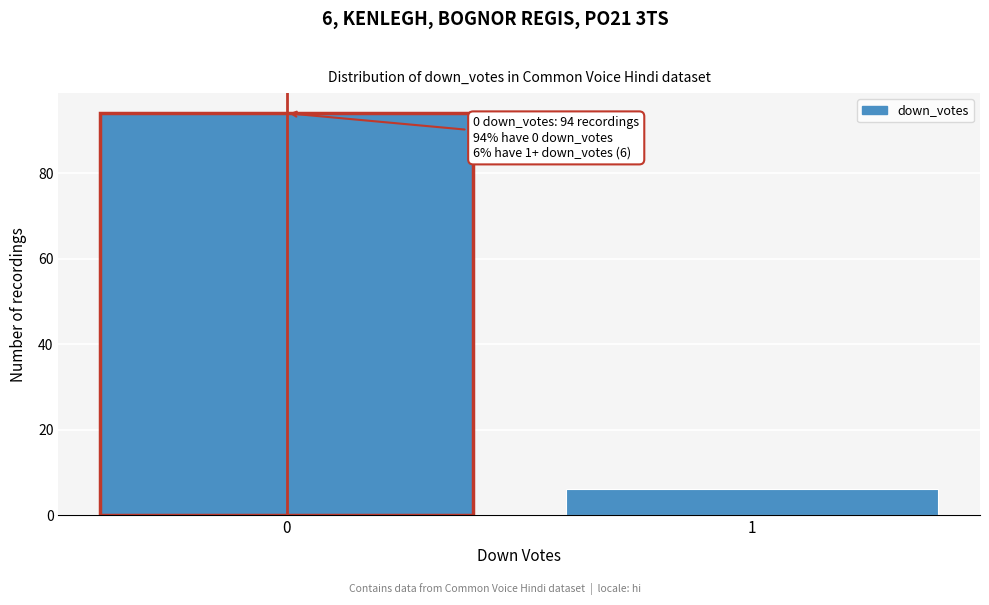

Reading right to left, what are all the values shown in this chart?

6	94